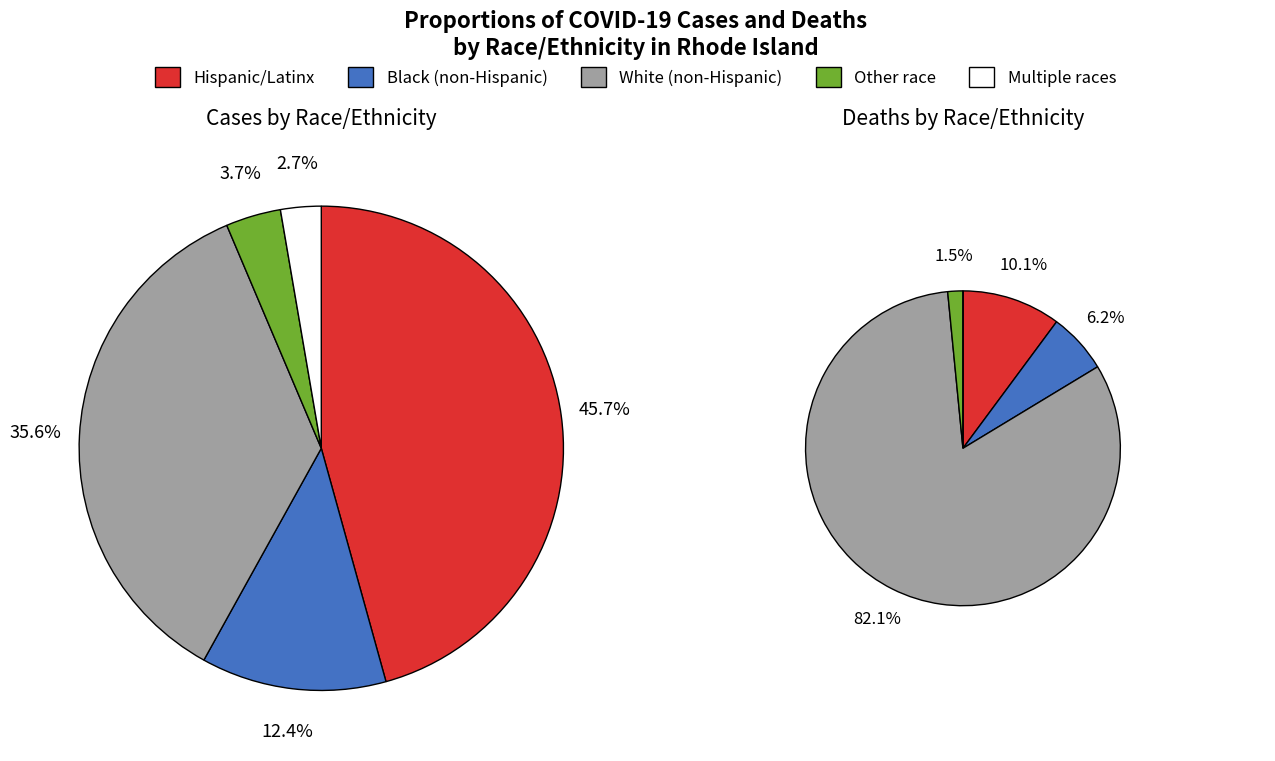

What percentage do Multiple races and Black (non-Hispanic) together represent?

15.1%